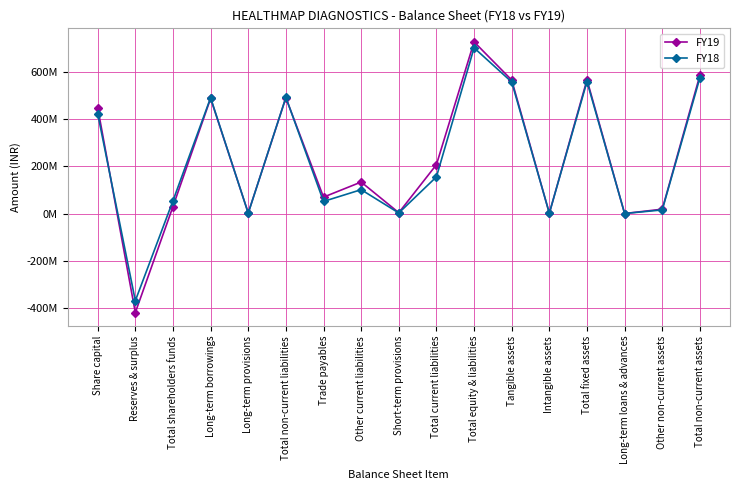

How many interior local peaks does the FY19 series have?

5